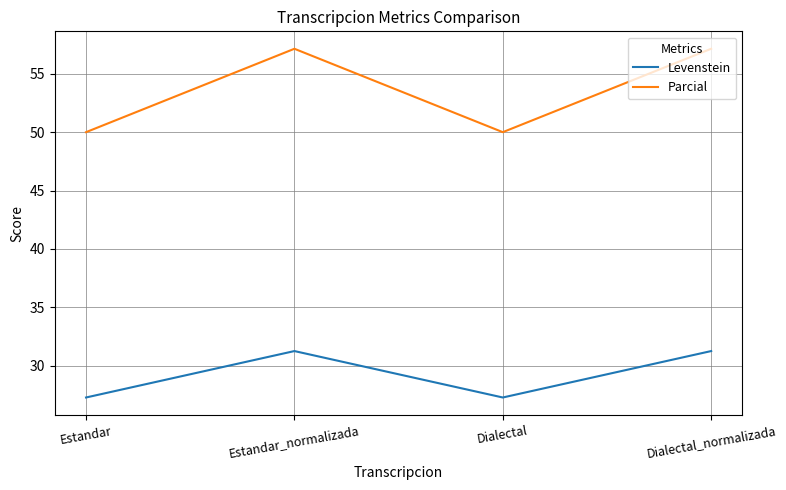

What is the approximate value of Levenstein at Estandar?

27.3